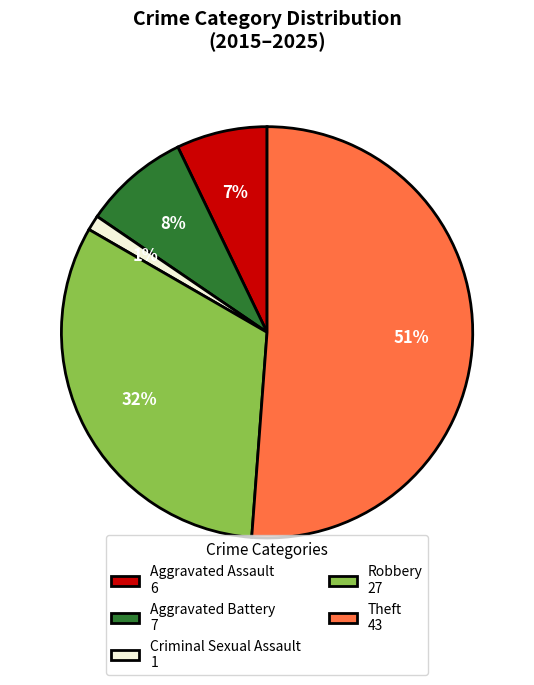

Is it true that Aggravated Assault is 16% of the pie?

False